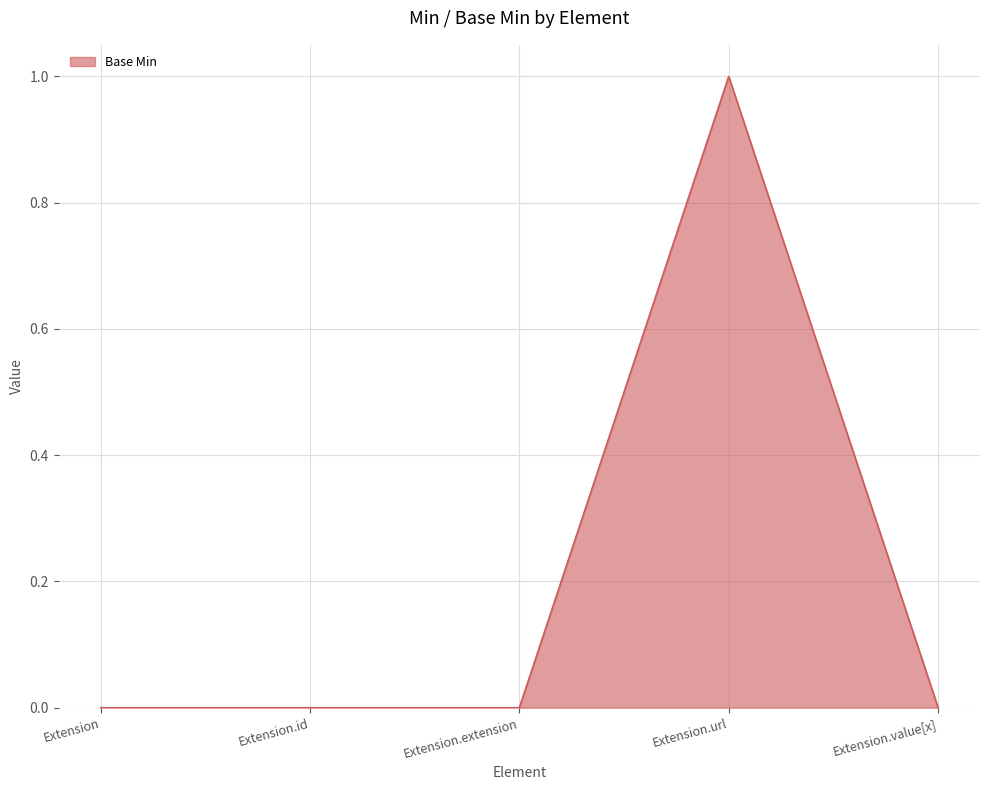

What position from the right is Extension.extension?

3